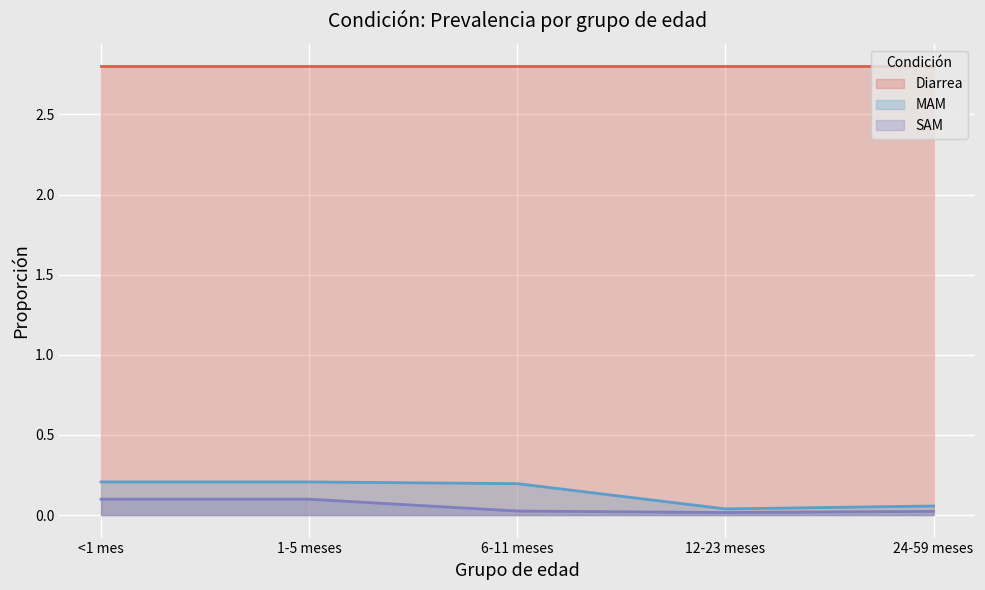

Rank the series at 24-59 meses from lowest to highest value.

SAM, MAM, Diarrea